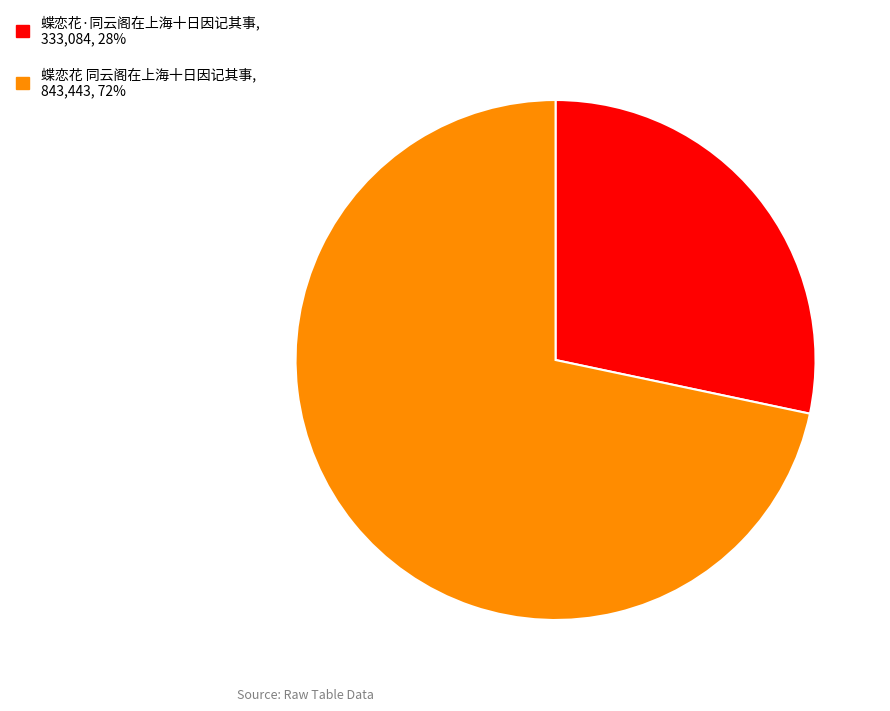

Do 蝶恋花 同云阁在上海十日因记其事, 843,443, 72% and 蝶恋花·同云阁在上海十日因记其事, 333,084, 28% together represent more than half of the pie?

Yes